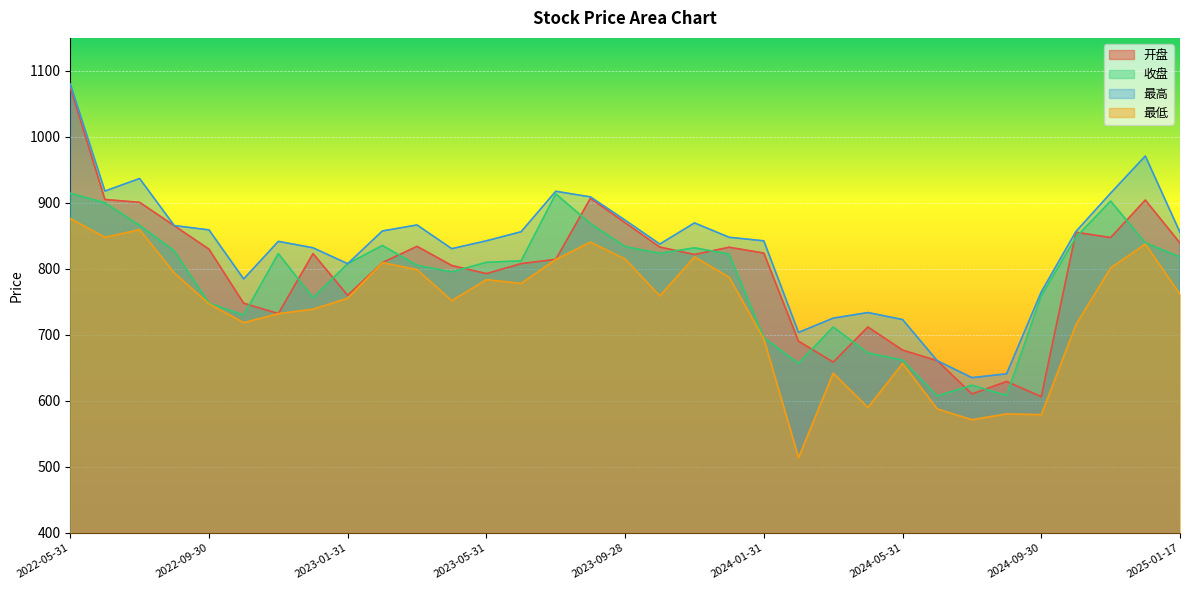

Reading right to left, list all the values displayed in this chart.

开盘: 2025-01-17=839.3	2024-12-31=904.3	2024-11-29=847.5	2024-10-31=855.6	2024-09-30=606.5	2024-08-30=629.5	2024-07-31=610.6	2024-06-28=660.9	2024-05-31=677.0	2024-04-30=712.0	2024-03-29=658.8	2024-02-29=690.5	2024-01-31=824.0	2023-12-29=832.8	2023-11-30=821.9	2023-10-31=833.1	2023-09-28=870.0	2023-08-31=907.0	2023-07-31=814.5	2023-06-30=808.0	2023-05-31=792.9	2023-04-28=805.2	2023-03-31=834.2	2023-02-28=809.6	2023-01-31=760.0	2022-12-30=823.3	2022-11-30=732.3	2022-10-31=748.0	2022-09-30=830.0	2022-08-31=865.4	2022-07-29=900.9	2022-06-30=905.2	2022-05-31=1075.1
收盘: 2025-01-17=818.2	2024-12-31=839.5	2024-11-29=902.8	2024-10-31=848.1	2024-09-30=759.2	2024-08-30=608.4	2024-07-31=623.8	2024-06-28=607.5	2024-05-31=661.9	2024-04-30=672.6	2024-03-29=712.0	2024-02-29=657.0	2024-01-31=695.8	2023-12-29=822.4	2023-11-30=832.0	2023-10-31=823.6	2023-09-28=833.8	2023-08-31=868.7	2023-07-31=913.6	2023-06-30=812.3	2023-05-31=810.0	2023-04-28=795.6	2023-03-31=805.5	2023-02-28=835.5	2023-01-31=808.0	2022-12-30=756.3	2022-11-30=823.2	2022-10-31=730.2	2022-09-30=748.0	2022-08-31=827.3	2022-07-29=865.9	2022-06-30=900.0	2022-05-31=914.6
最高: 2025-01-17=855.5	2024-12-31=971.0	2024-11-29=914.8	2024-10-31=856.8	2024-09-30=765.2	2024-08-30=641.2	2024-07-31=635.3	2024-06-28=660.9	2024-05-31=723.4	2024-04-30=733.9	2024-03-29=725.5	2024-02-29=703.8	2024-01-31=842.6	2023-12-29=847.9	2023-11-30=869.7	2023-10-31=837.6	2023-09-28=873.9	2023-08-31=909.1	2023-07-31=917.6	2023-06-30=856.3	2023-05-31=842.6	2023-04-28=830.7	2023-03-31=866.6	2023-02-28=857.5	2023-01-31=808.0	2022-12-30=832.0	2022-11-30=841.8	2022-10-31=784.8	2022-09-30=859.1	2022-08-31=865.7	2022-07-29=937.0	2022-06-30=918.0	2022-05-31=1080.3
最低: 2025-01-17=761.6	2024-12-31=837.6	2024-11-29=801.7	2024-10-31=715.7	2024-09-30=579.3	2024-08-30=580.4	2024-07-31=571.6	2024-06-28=587.9	2024-05-31=656.9	2024-04-30=590.2	2024-03-29=642.1	2024-02-29=514.1	2024-01-31=693.7	2023-12-29=787.4	2023-11-30=818.3	2023-10-31=759.2	2023-09-28=814.9	2023-08-31=840.7	2023-07-31=814.5	2023-06-30=778.1	2023-05-31=783.8	2023-04-28=752.0	2023-03-31=799.0	2023-02-28=809.6	2023-01-31=755.7	2022-12-30=739.0	2022-11-30=732.3	2022-10-31=718.7	2022-09-30=747.1	2022-08-31=793.9	2022-07-29=859.5	2022-06-30=847.9	2022-05-31=876.3